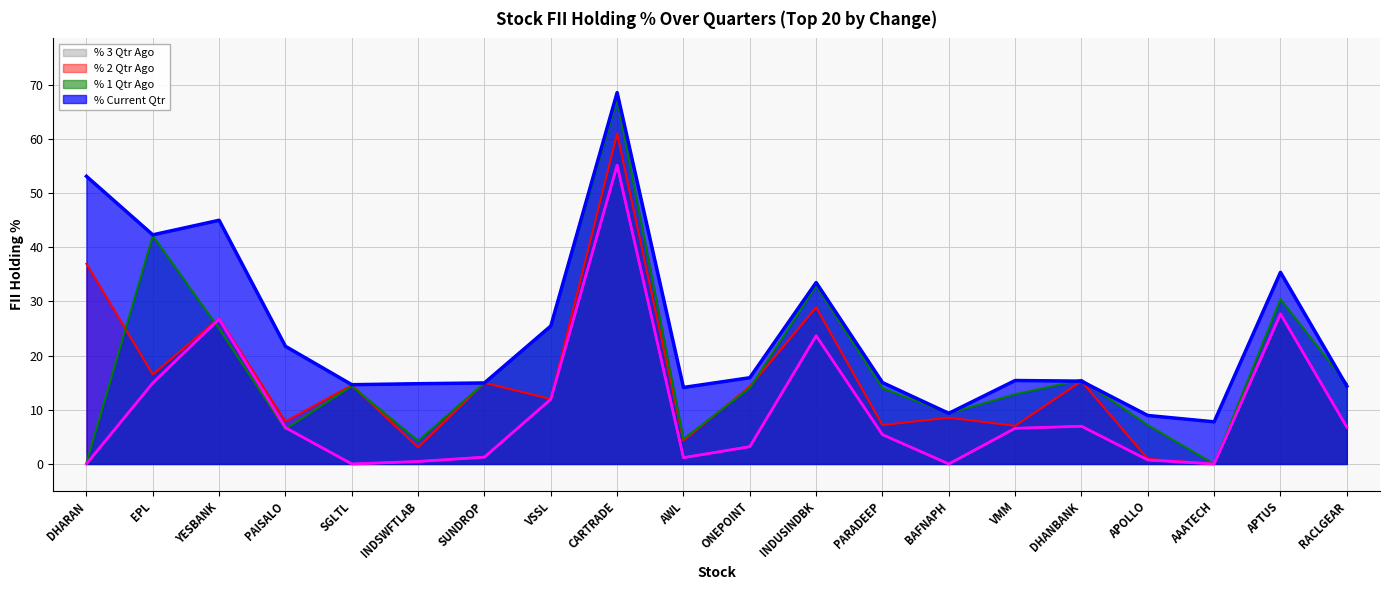

Does the chart have visible grid lines?

Yes